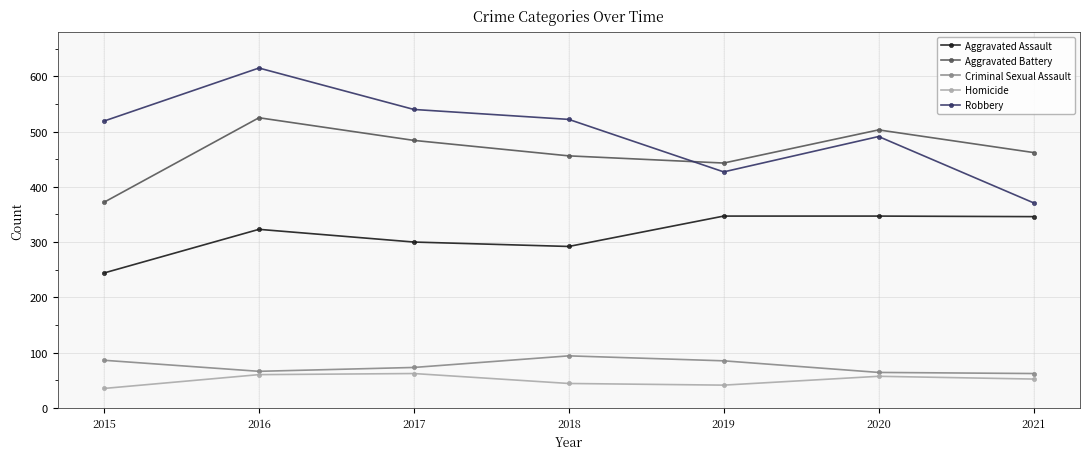

Is it true that Robbery equals 519 at 2015?

True